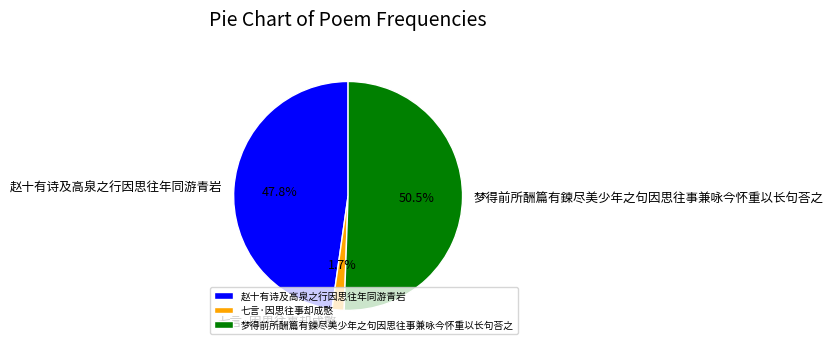

What is the majority slice?

梦得前所酬篇有鍊尽美少年之句因思往事兼咏今怀重以长句荅之